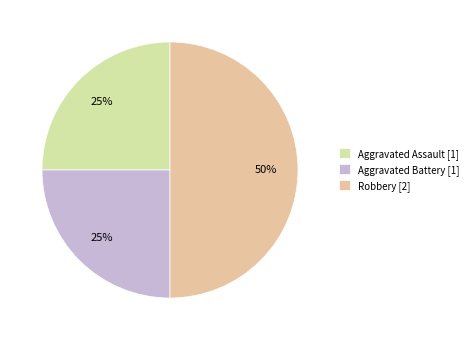

Does any single category account for the majority?

No